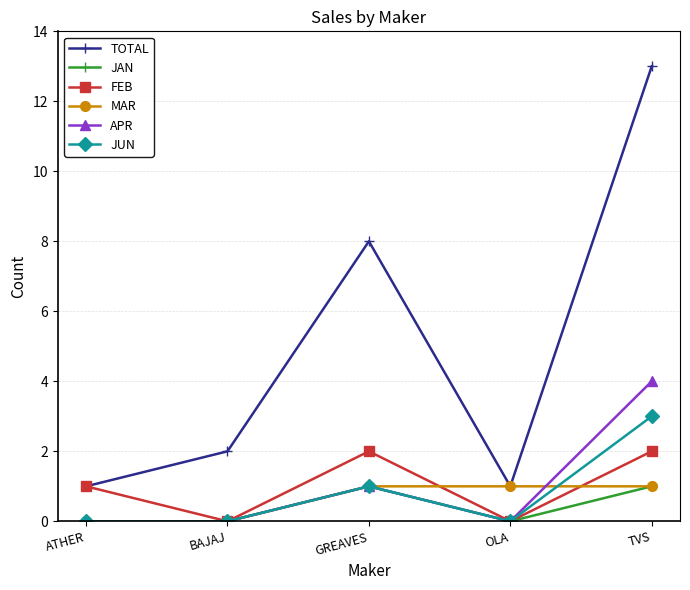

At which category does JAN reach its first local peak?

GREAVES